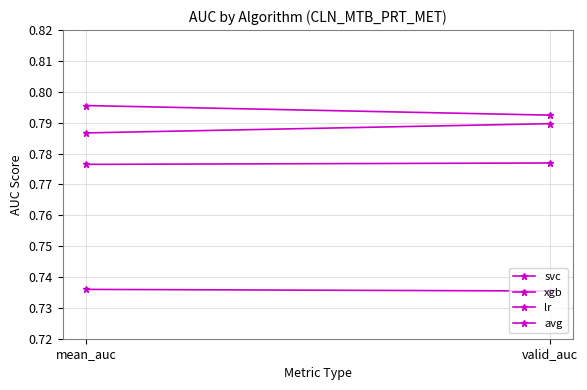

What is the sum of the lr values at mean_auc and valid_auc?

1.6